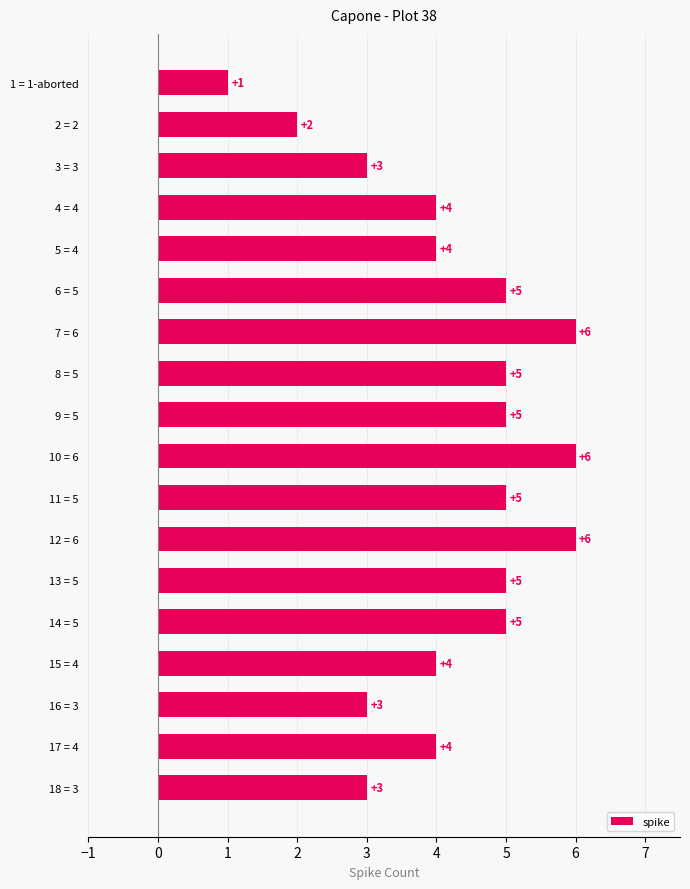

What is the maximum value shown in the chart?

6